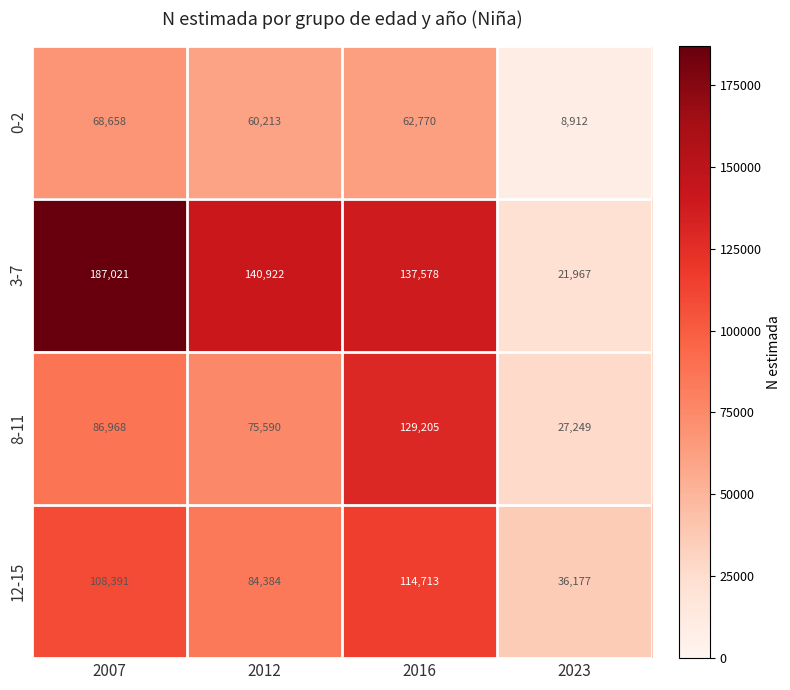

What is the average value of the 0-2 series?

50138